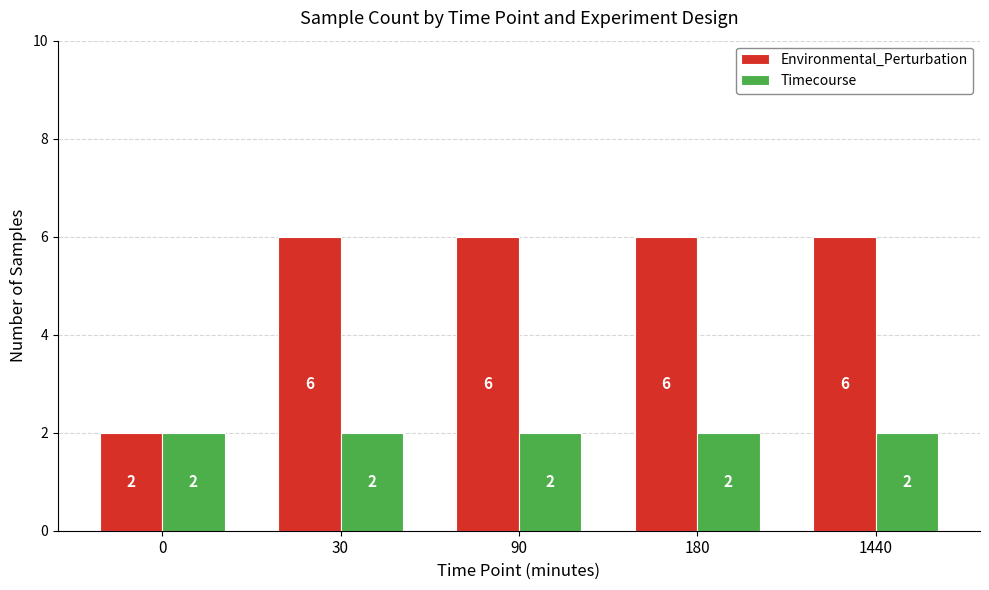

Which series has the widest spread of values?

Environmental_Perturbation